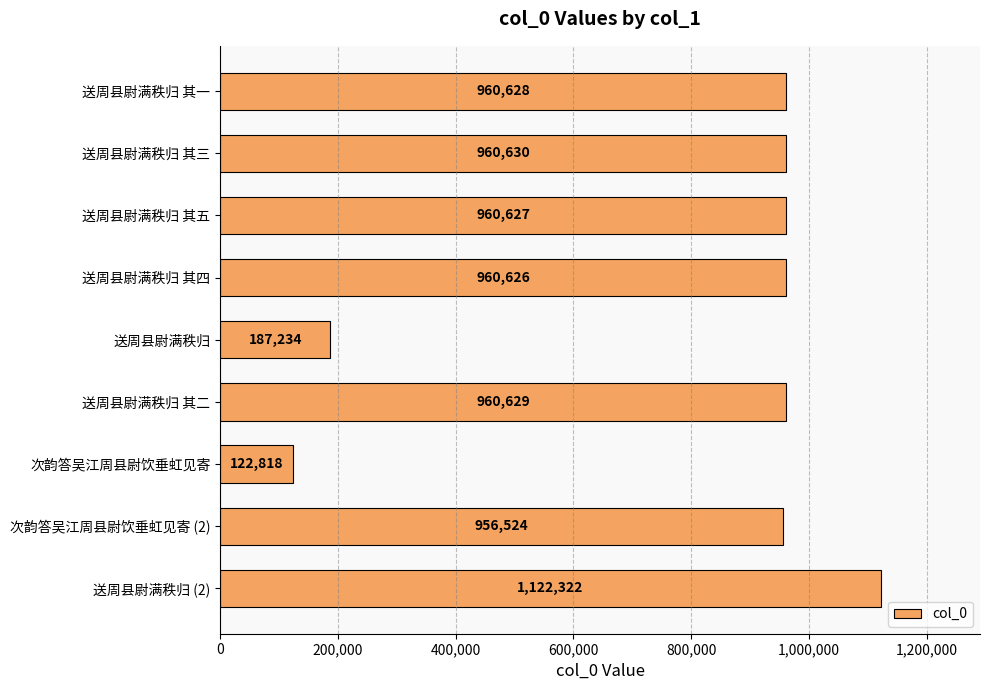

Reading top to bottom, list all the values displayed in this chart.

960628	960630	960627	960626	187234	960629	122818	956524	1122322